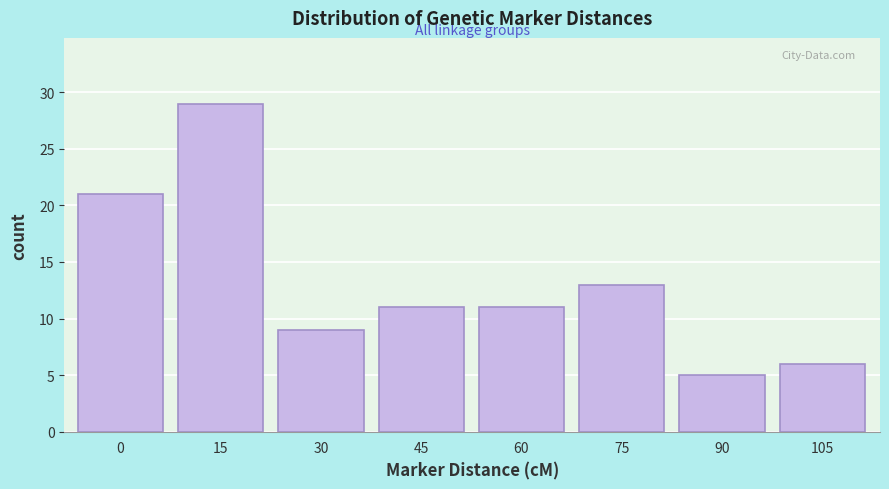

Reading right to left, list all the values displayed in this chart.

6	5	13	11	11	9	29	21